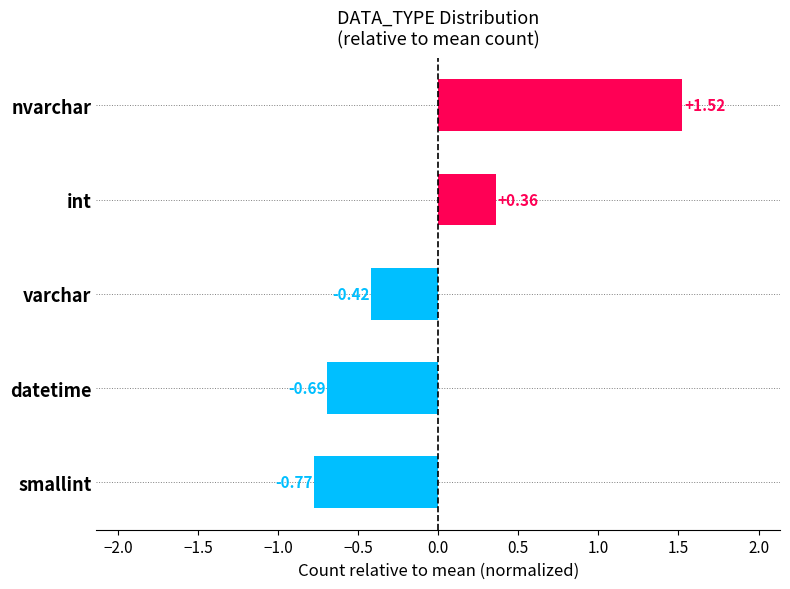

List the labels in order of value, largest first.

nvarchar, int, varchar, datetime, smallint